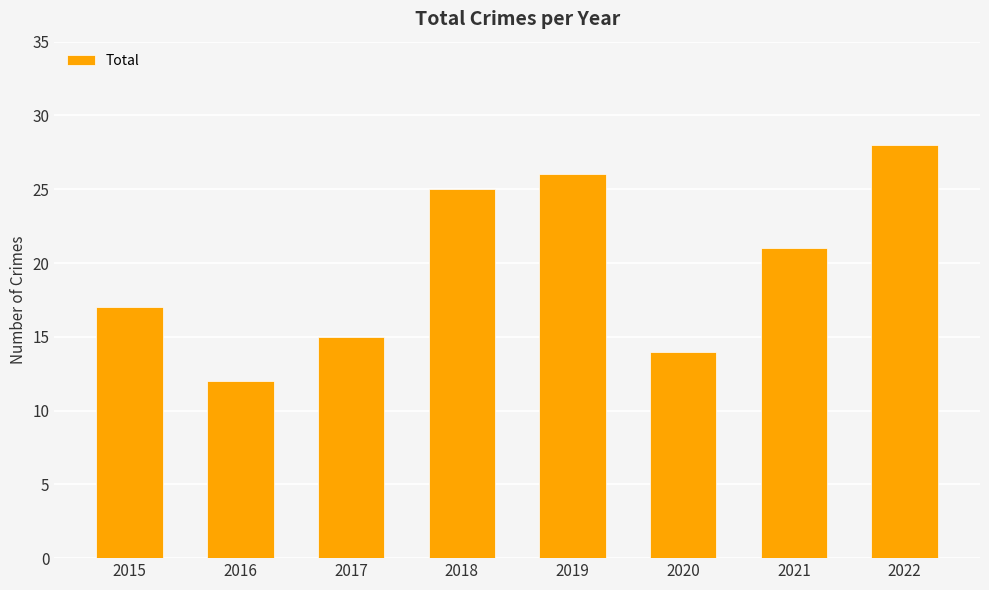

True or false: the data shows 4 at 2020.

False